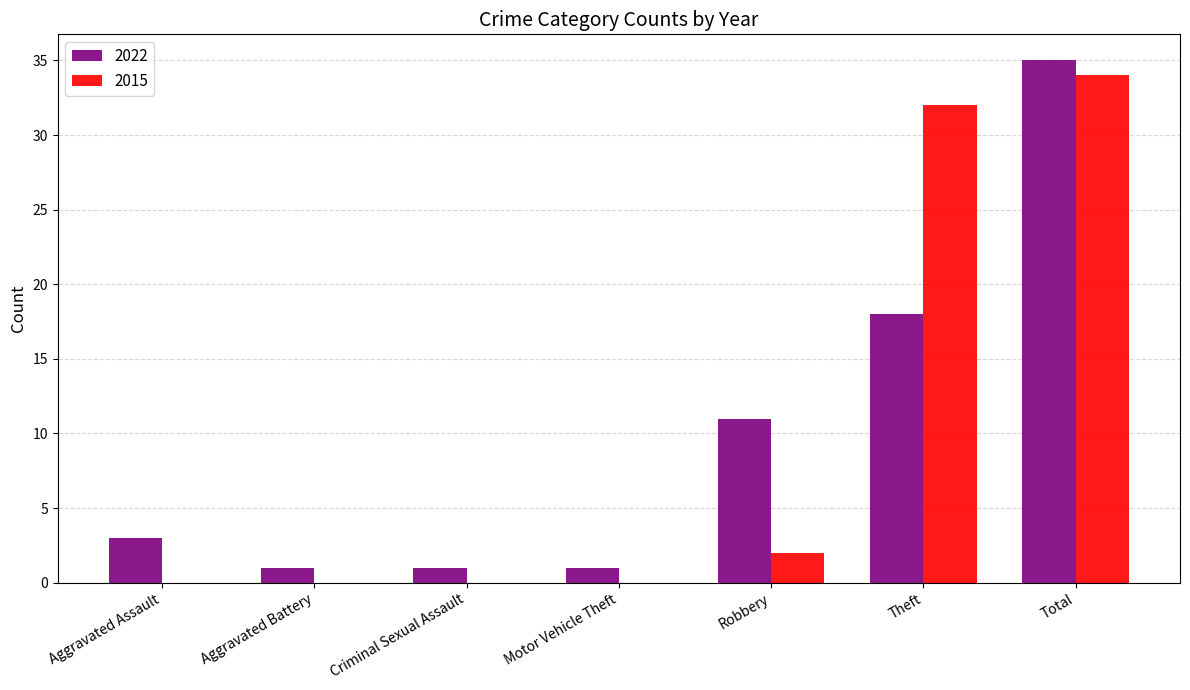

What is the sum of the 2015 values at Total and Aggravated Battery?

34